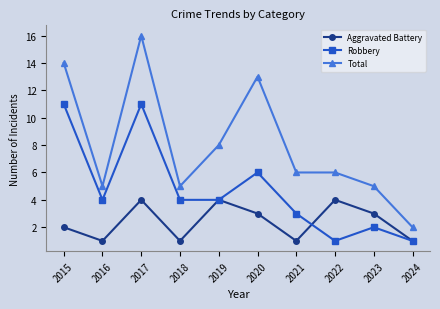

What is the sum of all Total values?

80